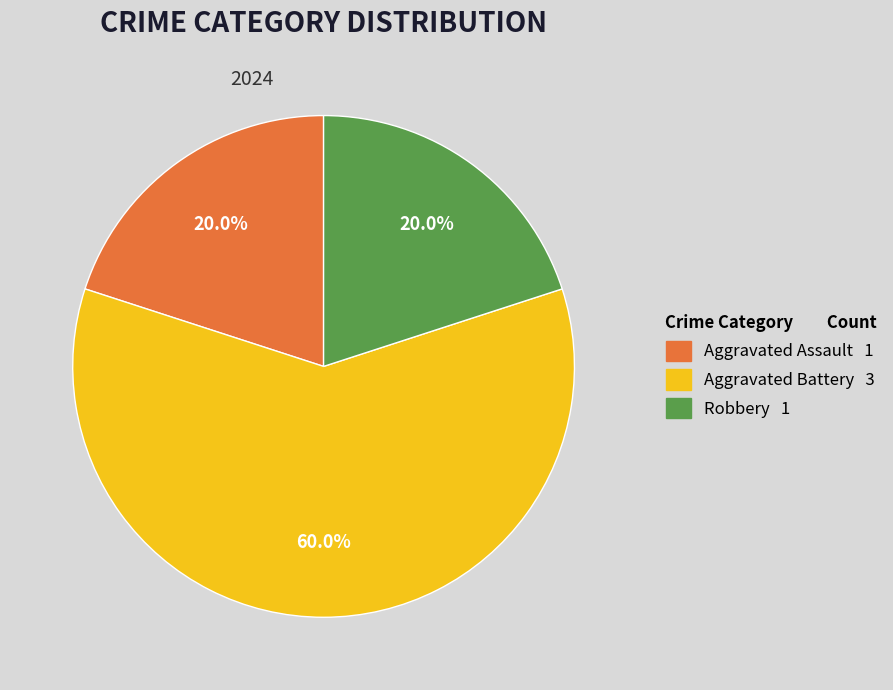

What percentage is the Robbery slice, to the nearest percent?

20%